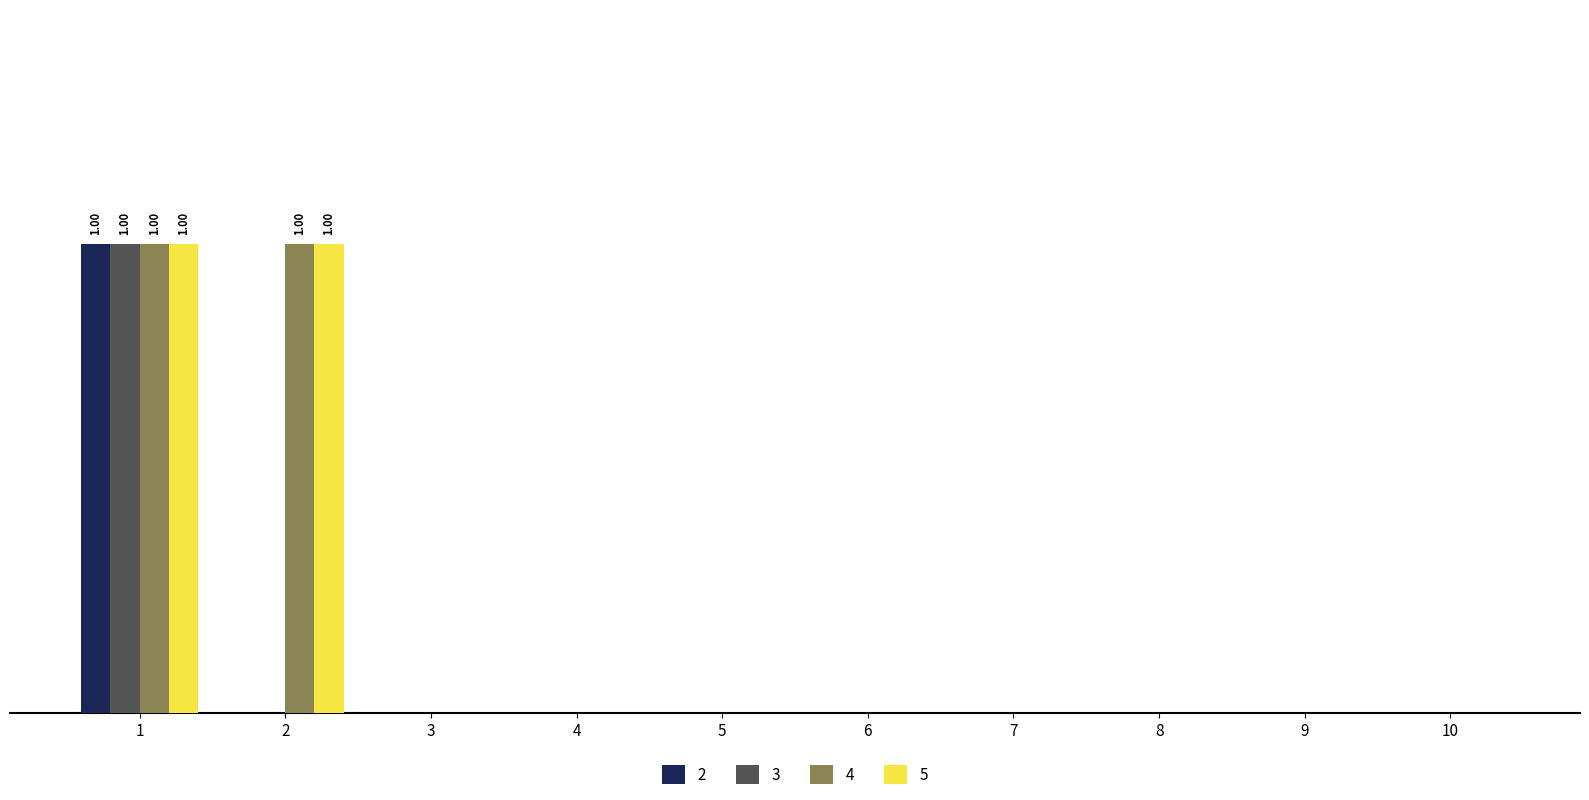

The value of 2 at 9 is 0. True or false?

True